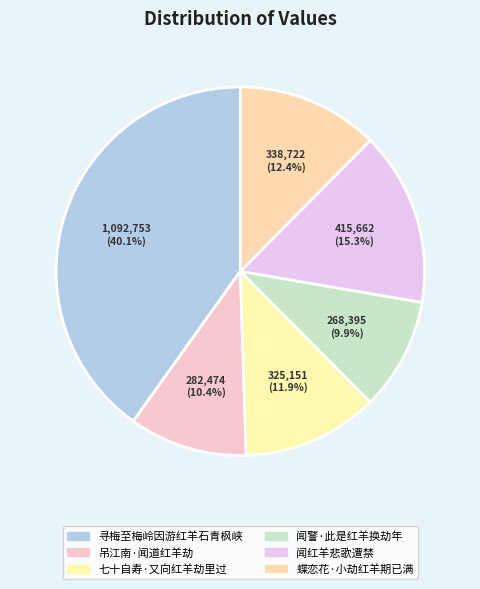

How many segments does this pie chart have?

6